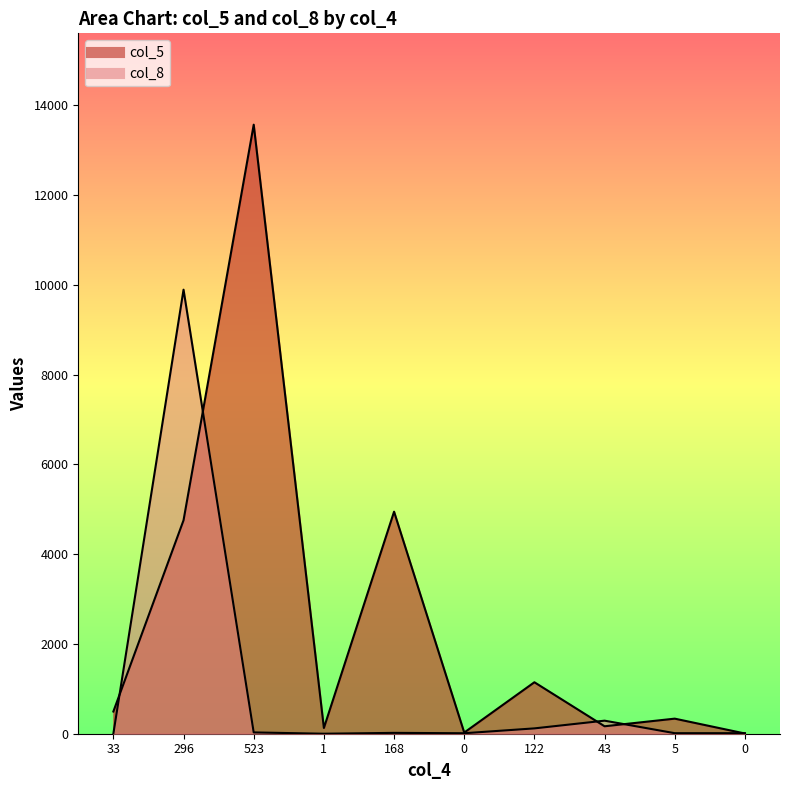

How many intersections are there between col_5 and col_8?

5